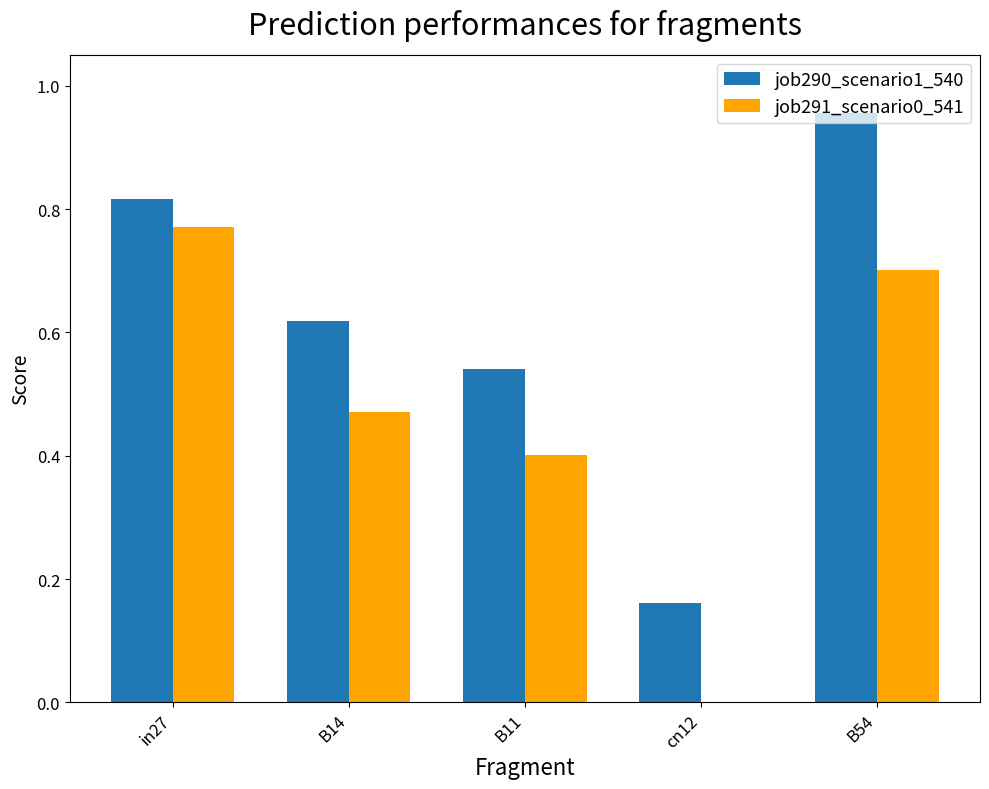

Is the value of job291_scenario0_541 at in27 greater than the value of job290_scenario1_540 at cn12?

Yes